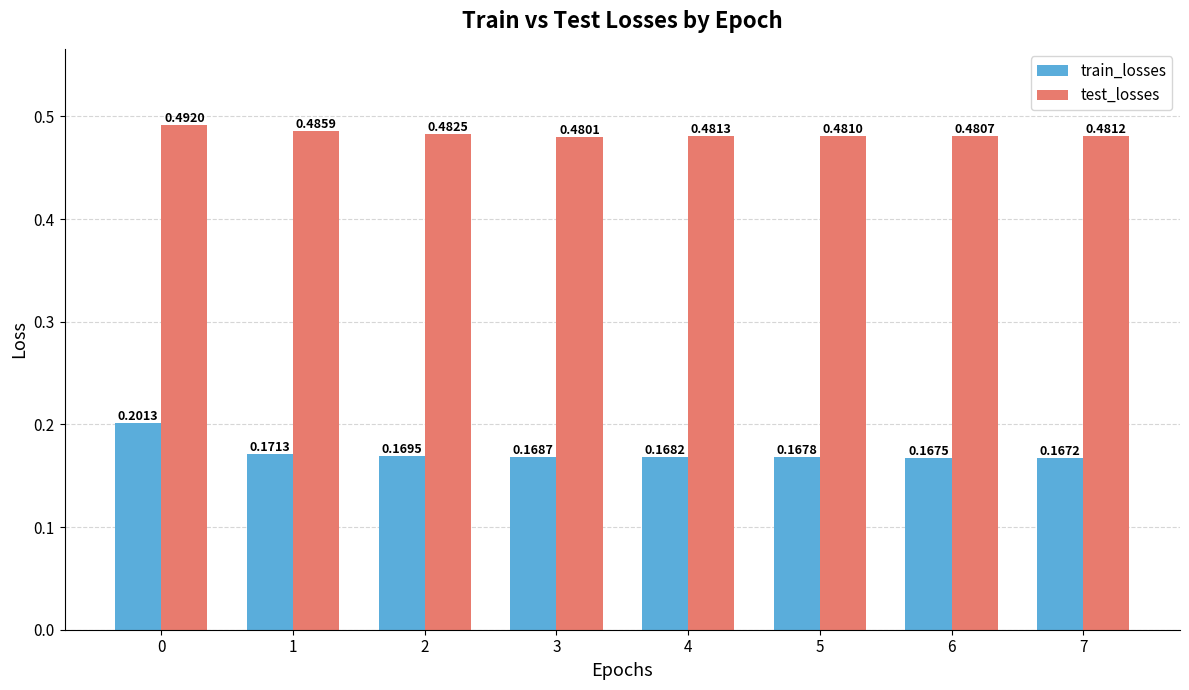

True or false: test_losses has a value of 0.3 at 5.

False